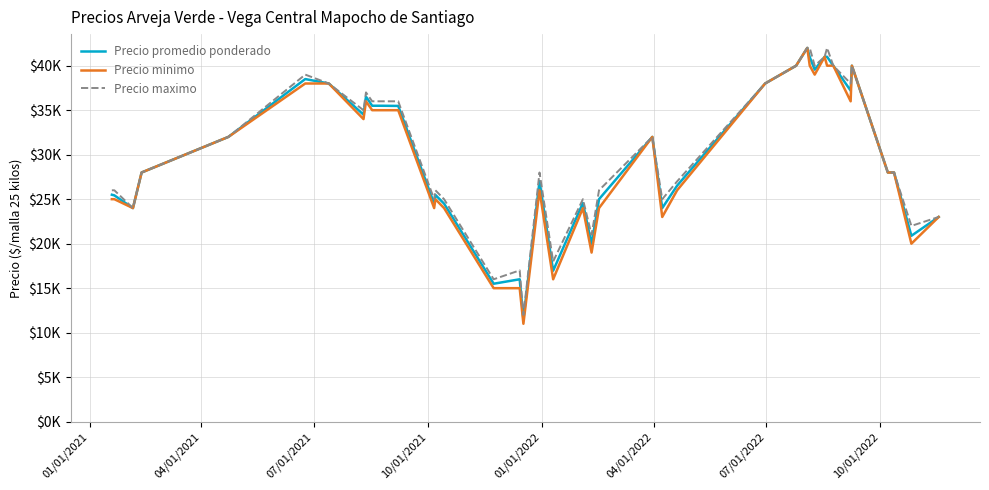

Reading left to right, transcribe all the data shown in this chart.

Precio promedio ponderado: 25500	25429	24000	28000	32000	38500	38000	34500	36524	35500	35500	35480	24500	25480	24500	15500	16000	11512	27023	16960	24571	19960	25000	32000	24000	26520	38000	40000	42000	40966	39556	41000	41000	40000	37200	40000	28000	28000	20889	23000
Precio minimo: 25000	25000	24000	28000	32000	38000	38000	34000	36000	35000	35000	35000	24000	25000	24000	15000	15000	11000	26000	16000	24000	19000	24000	32000	23000	26000	38000	40000	42000	40000	39000	41000	40000	40000	36000	40000	28000	28000	20000	23000
Precio maximo: 26000	26000	24000	28000	32000	39000	38000	35000	37000	36000	36000	36000	25000	26000	25000	16000	17000	12000	28000	18000	25000	21000	26000	32000	25000	27000	38000	40000	42000	42000	40000	41000	42000	40000	38000	40000	28000	28000	22000	23000